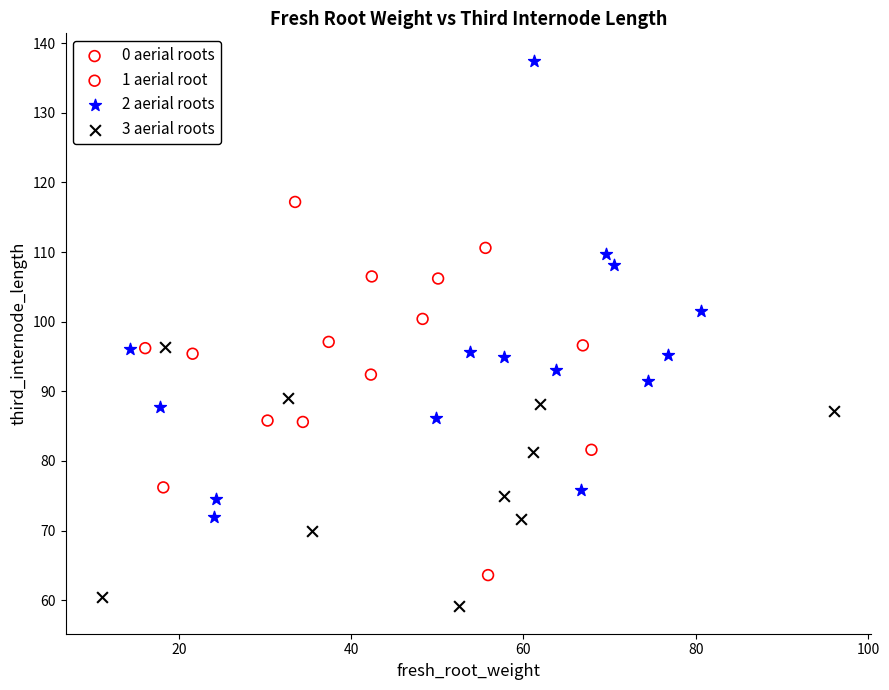

What are all the series names shown in the legend?

0 aerial roots, 1 aerial root, 2 aerial roots, 3 aerial roots